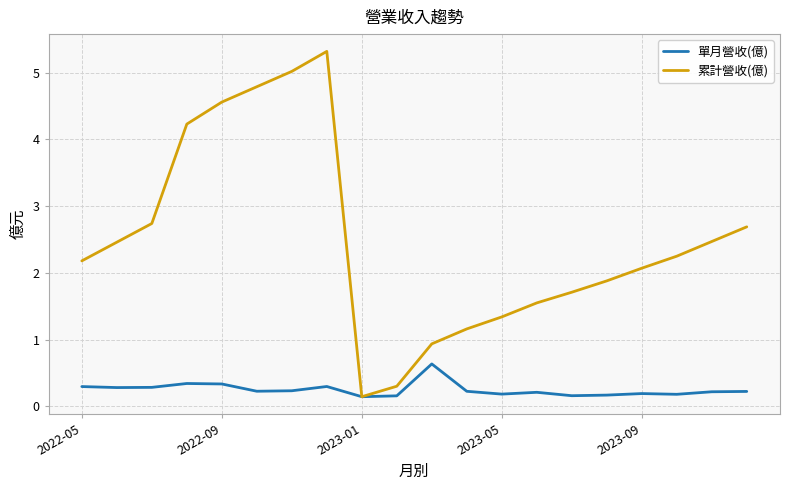

Which series has the largest total across all categories?

累計營收(億)